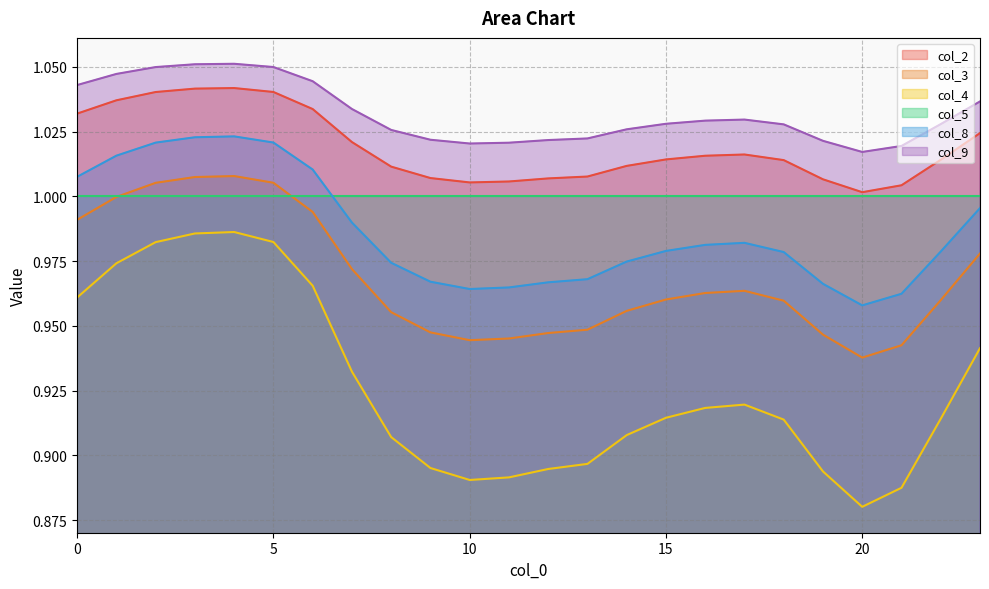

What is the value of the col_2 point at the 15th from the left?

1.0